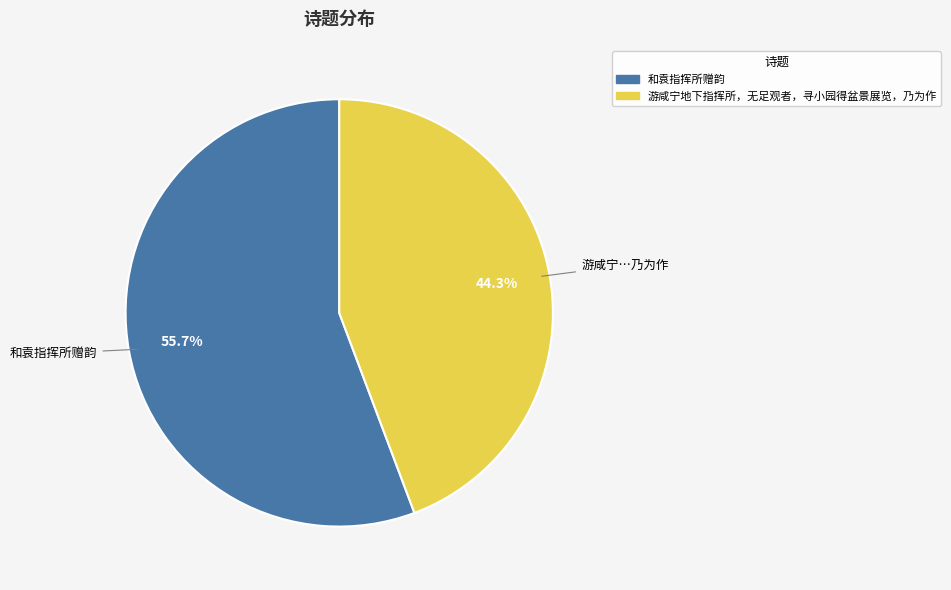

Is the sum of 和袁指挥所赠韵 and 游咸宁地下指挥所，无足观者，寻小园得盆景展览，乃为作 greater than half?

Yes